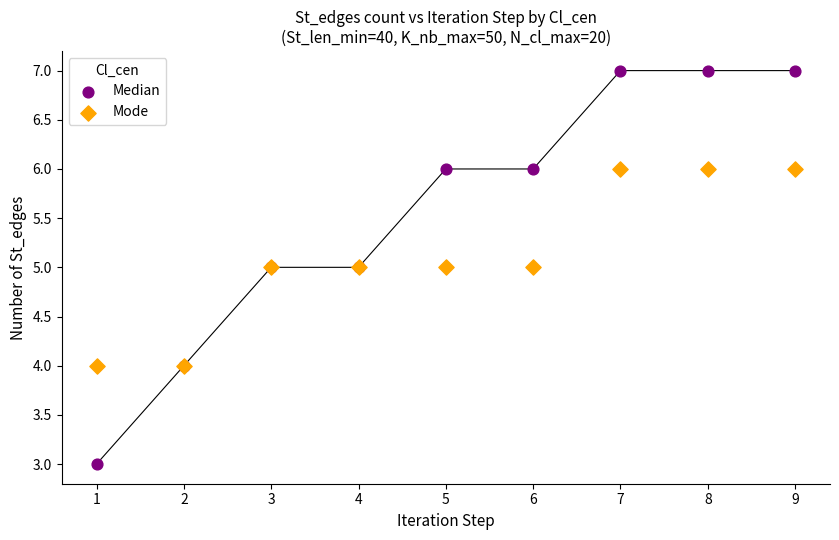

What are all the series names shown in the legend?

Median, Mode